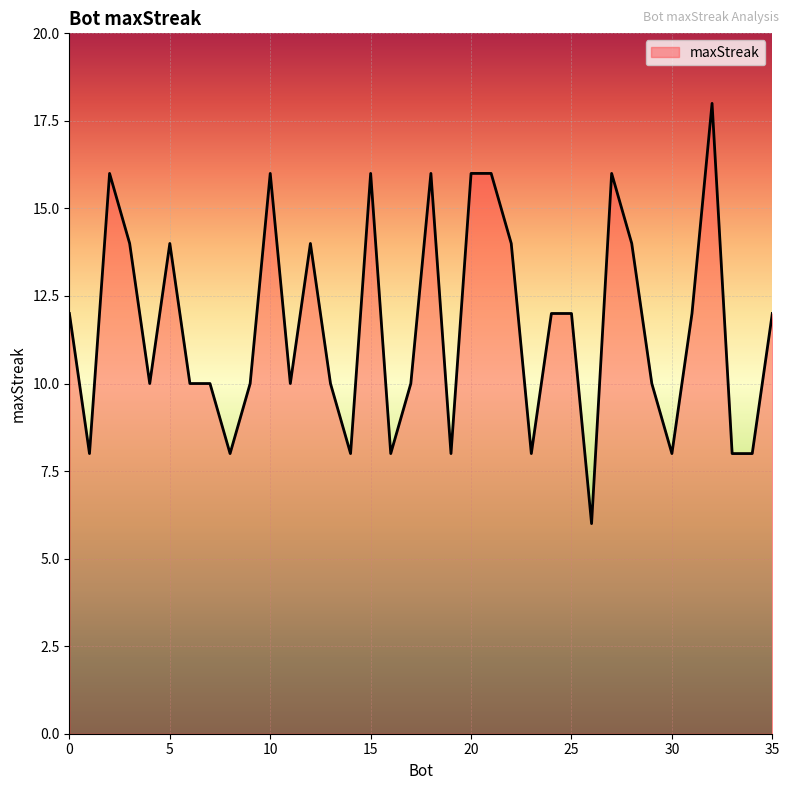

What is the maximum value shown in the chart?

18